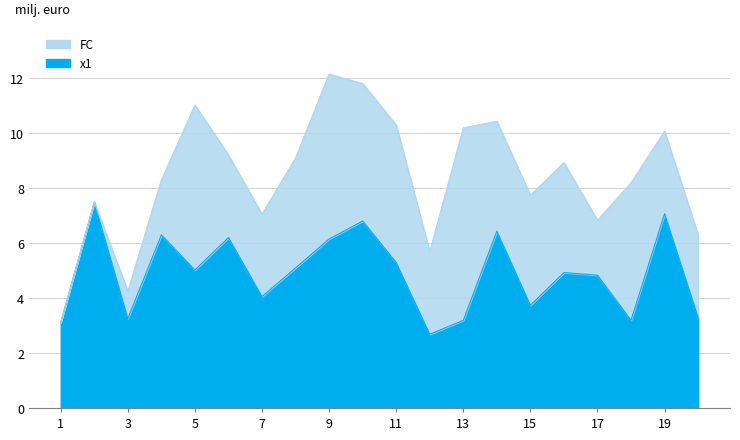

What is the maximum value shown in the chart?

7.5